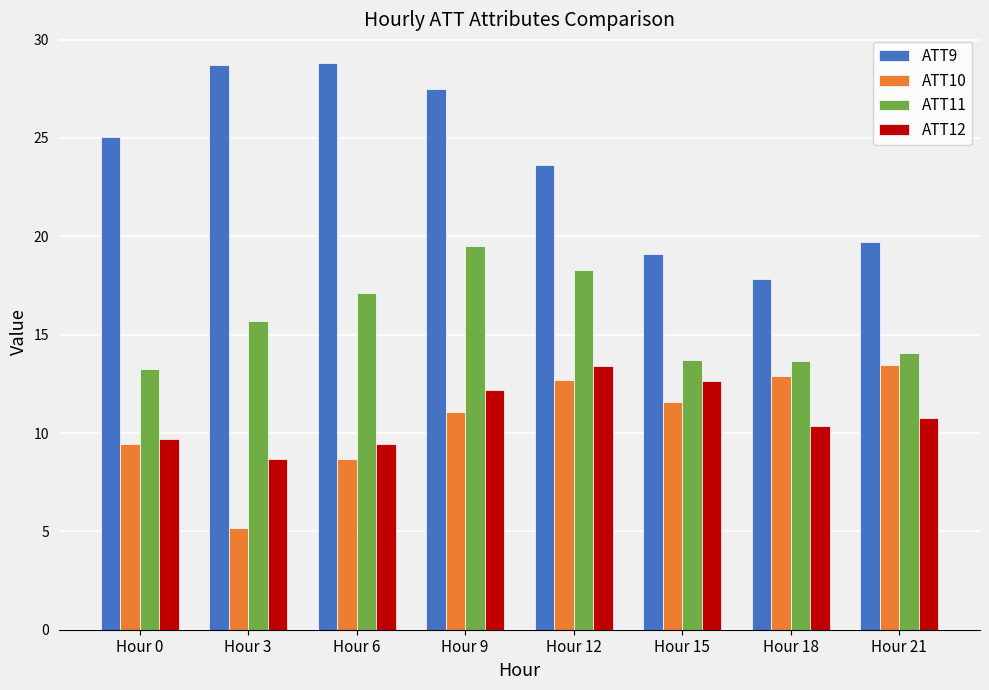

What is the approximate value of ATT10 at Hour 12?

12.7